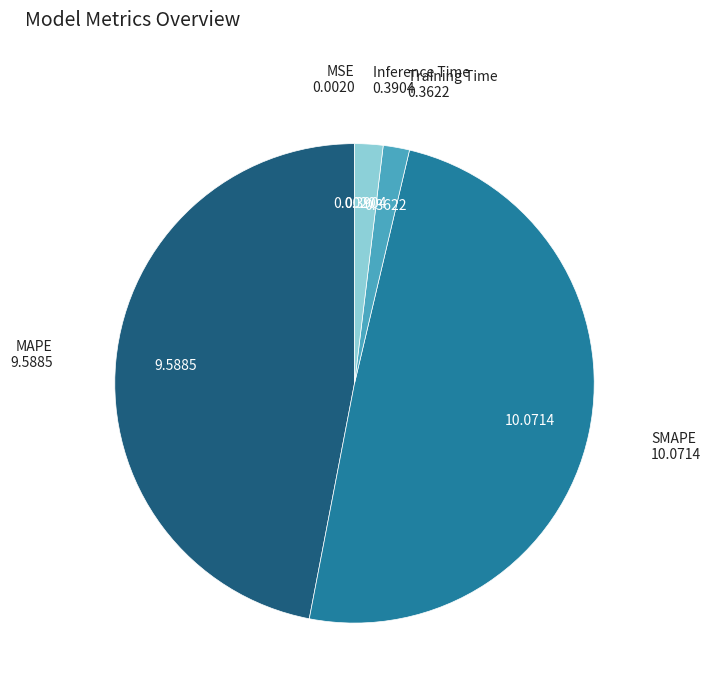

Is the sum of SMAPE and MAPE greater than half?

Yes